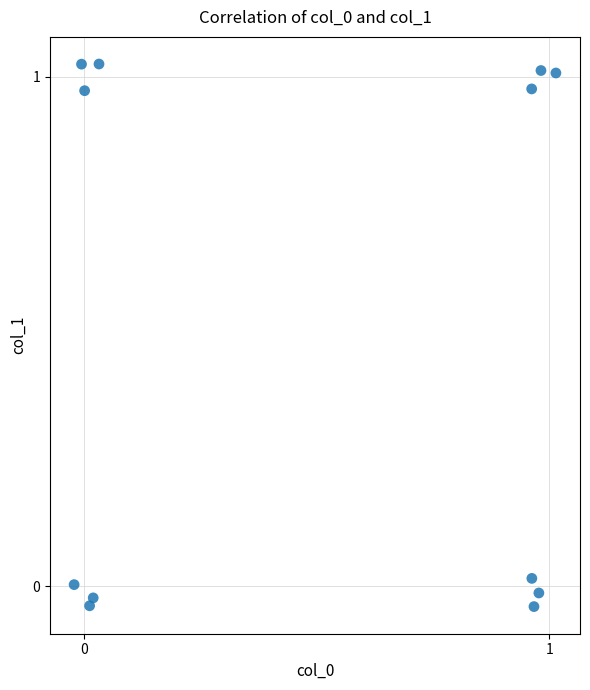

What is the range of Y values (max minus min)?

1.1